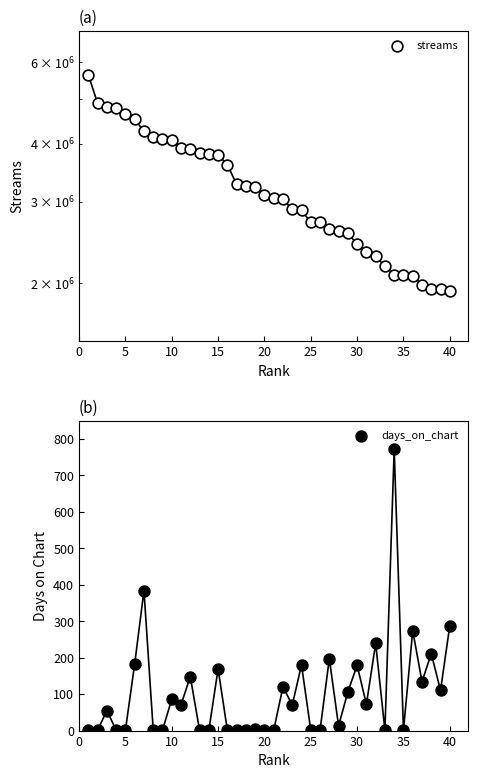

Which series contains the lowest Y value?

days_on_chart